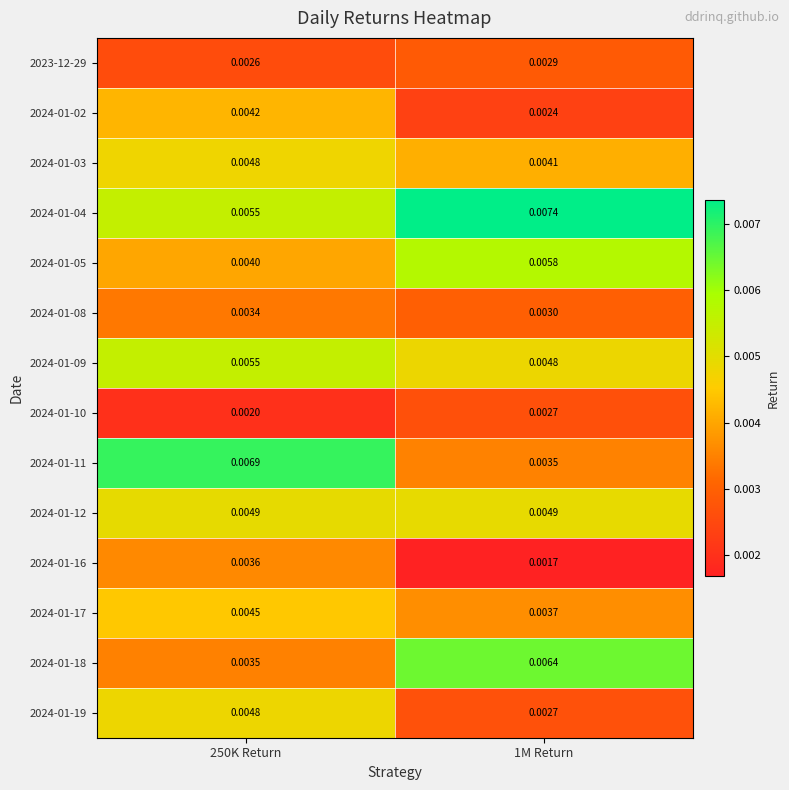

Is the value of 2024-01-19 at 250K Return greater than the value of 2024-01-03 at 1M Return?

Yes